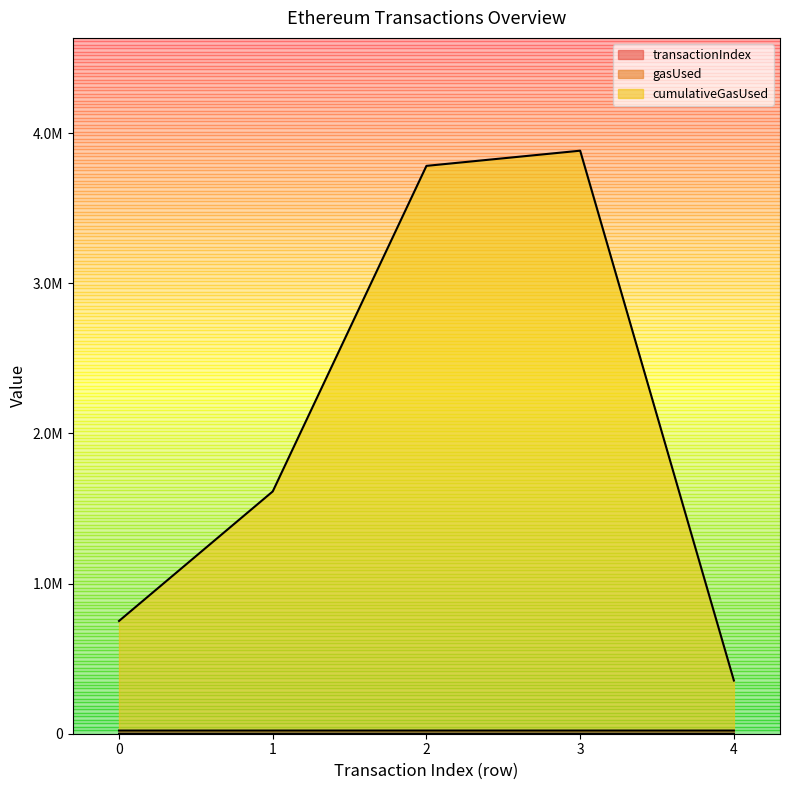

True or false: transactionIndex and cumulativeGasUsed intersect in this chart.

False